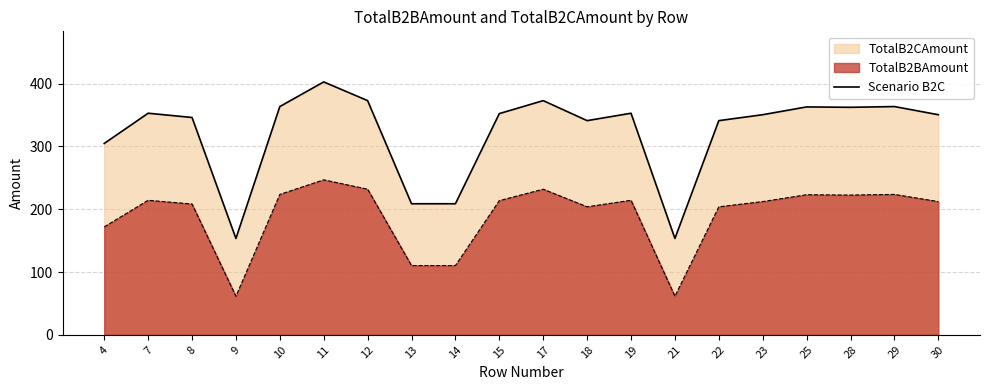

Does the chart display data point markers on the line(s)?

No